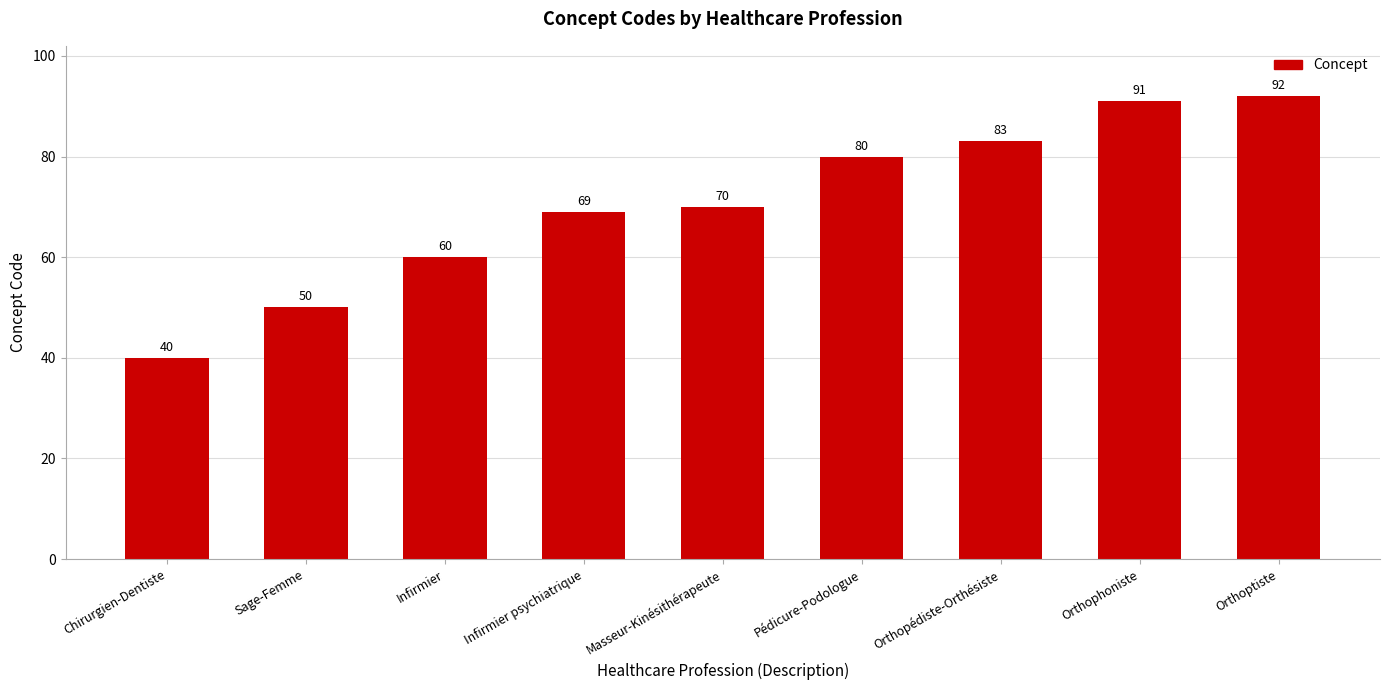

How many bars are there in total?

9